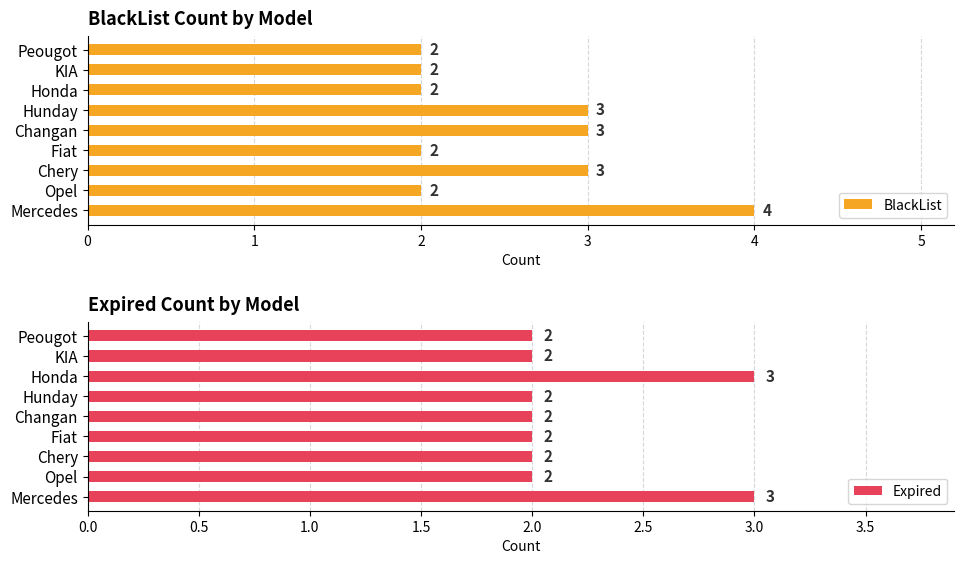

The Expired series shows 1 at Mercedes. True or false?

False